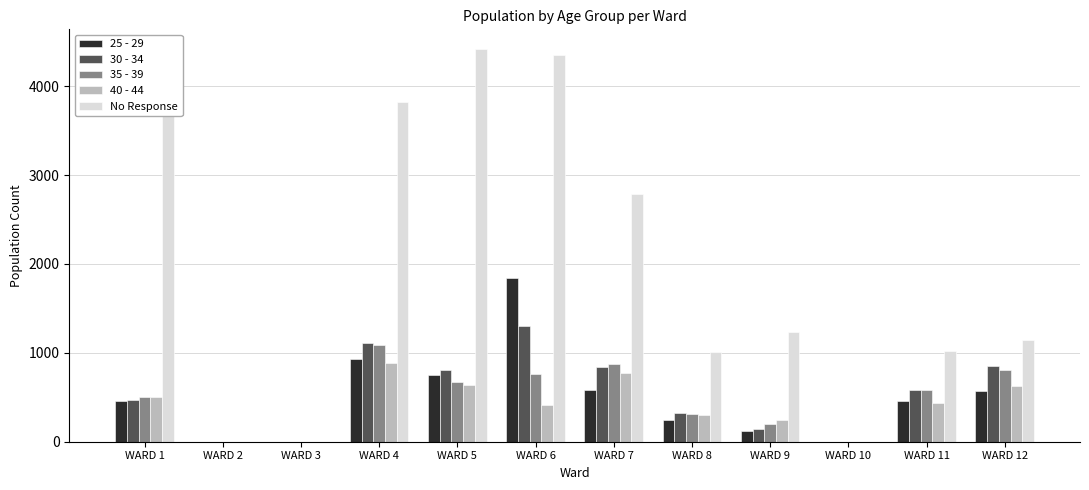

Which category has the highest value across all series?

WARD 5